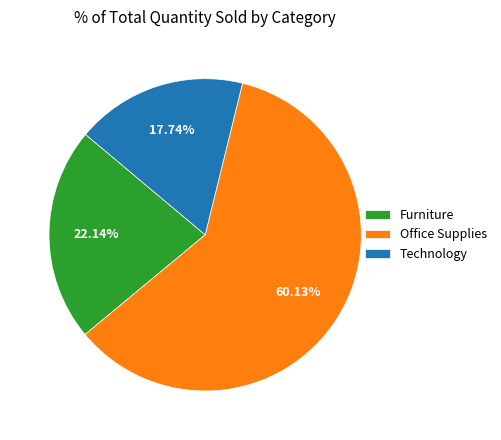

What percentage is the Office Supplies slice, to the nearest percent?

60%